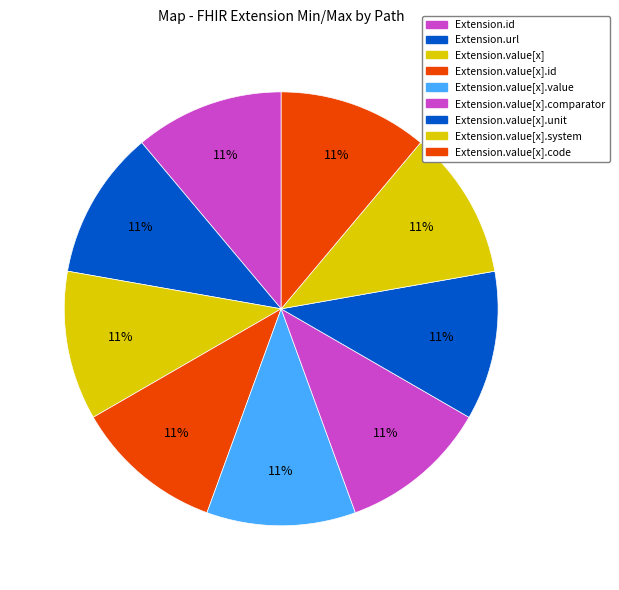

Count the number of slices in the pie.

9